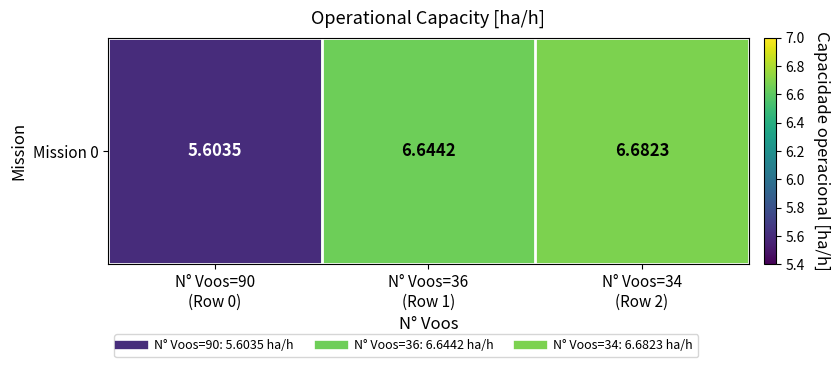

Reading left to right, what are all the values shown in this chart?

N° Voos=90
(Row 0)=5.6	N° Voos=36
(Row 1)=6.6	N° Voos=34
(Row 2)=6.7